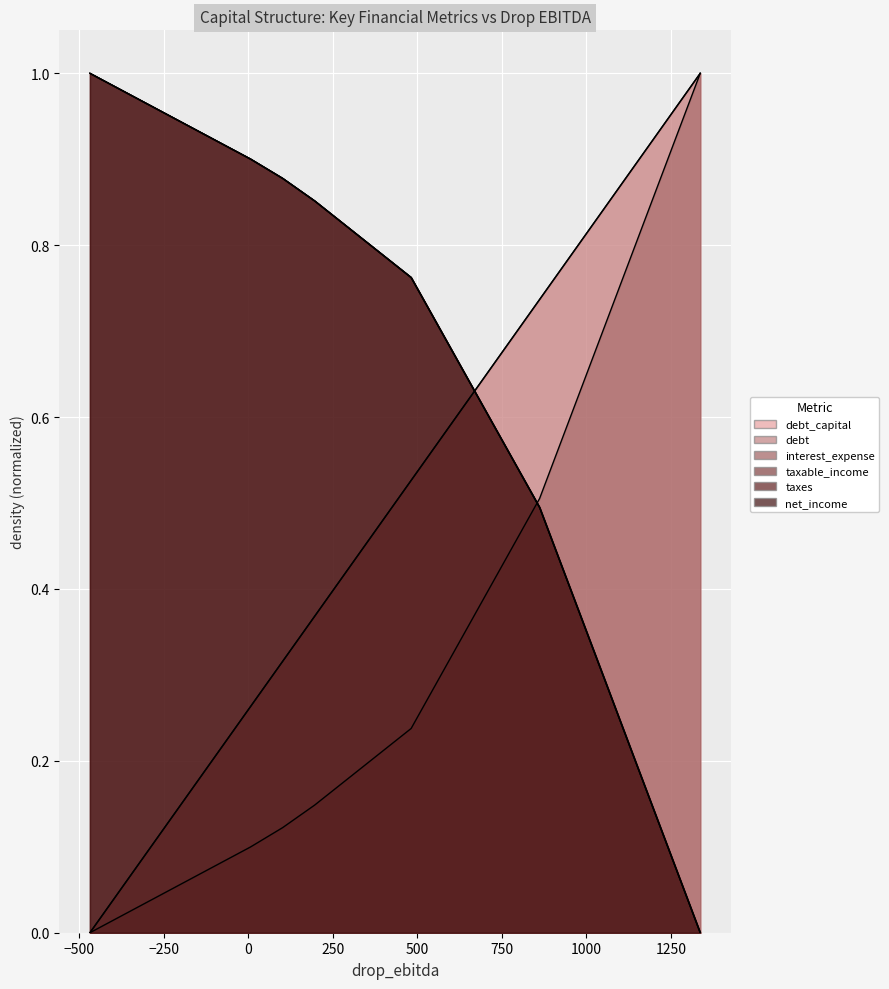

Which series has the widest spread of values?

debt_capital